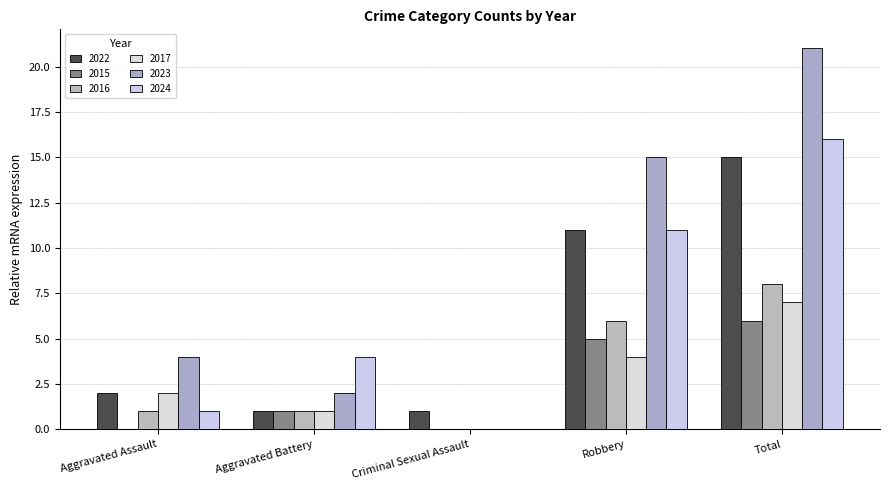

How many categories are shown in the chart?

5